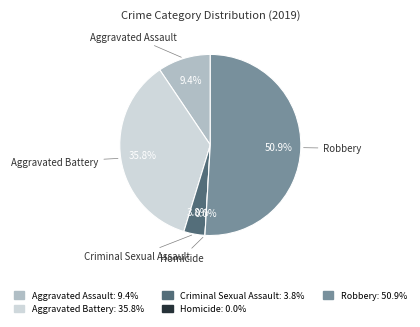

Which has a higher value, Robbery or Homicide?

Robbery